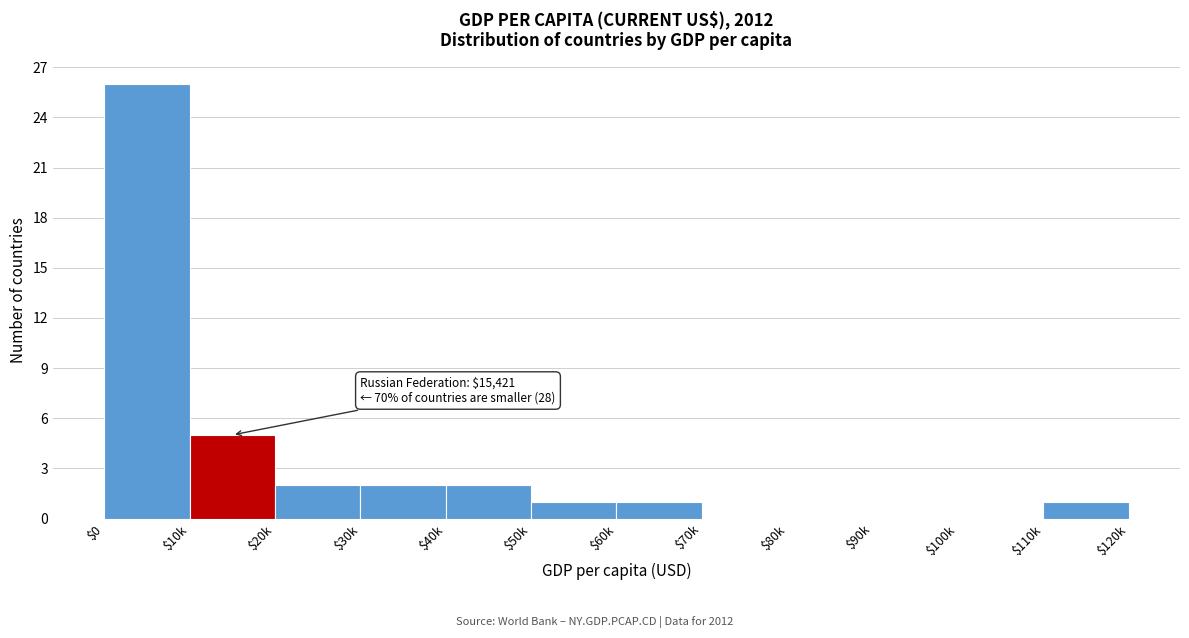

Which label corresponds to the largest value in the chart?

$0